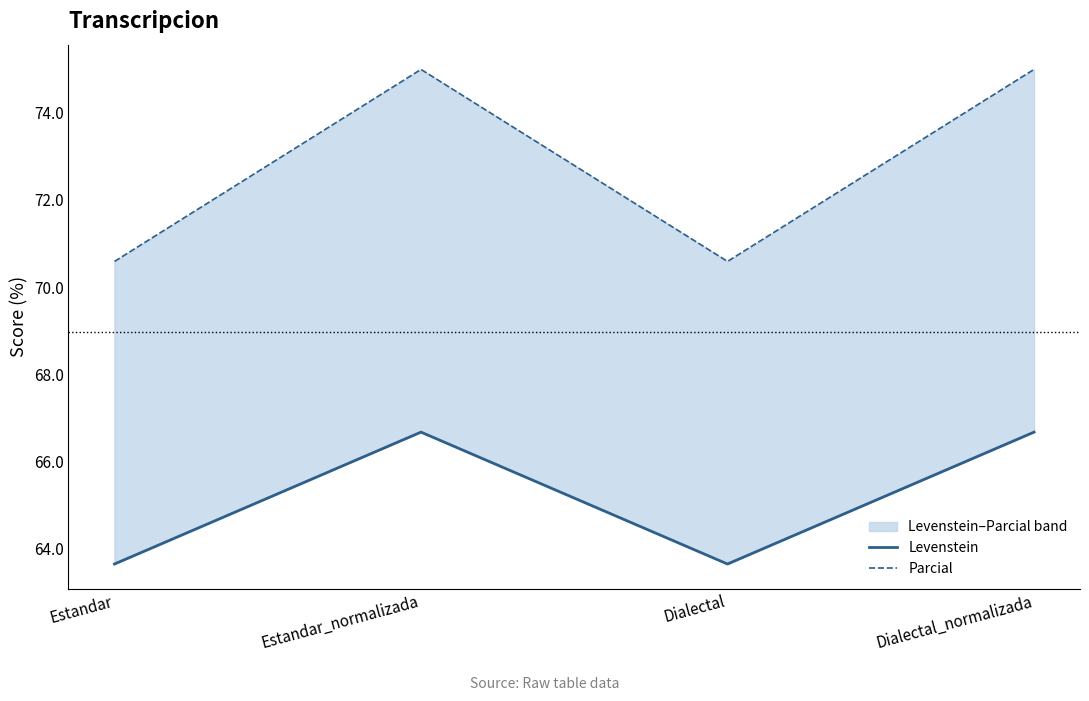

What is the sum of all Levenstein values?

260.6